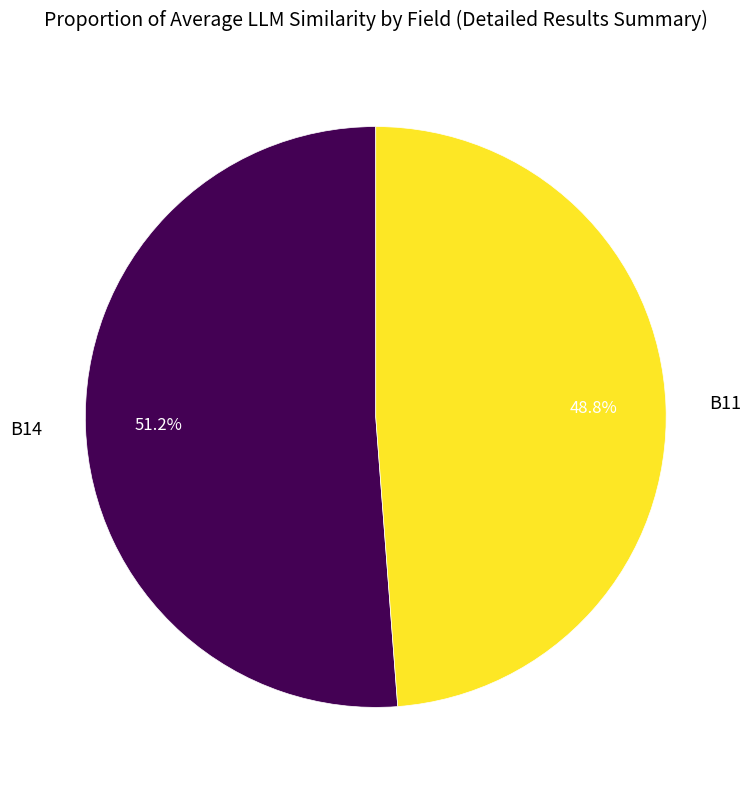

Is there any slice that represents more than half of the pie?

Yes